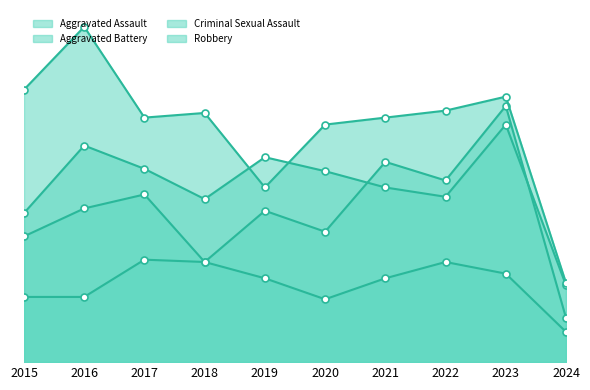

Which series has the largest range (max minus min)?

Robbery